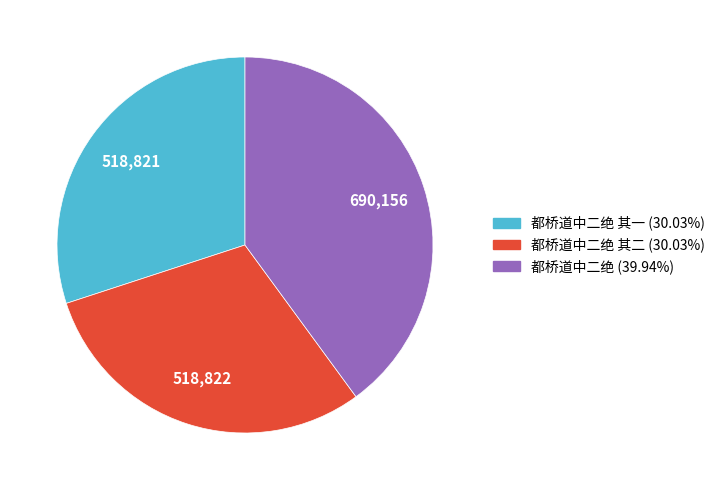

Is there a majority slice in this chart?

No